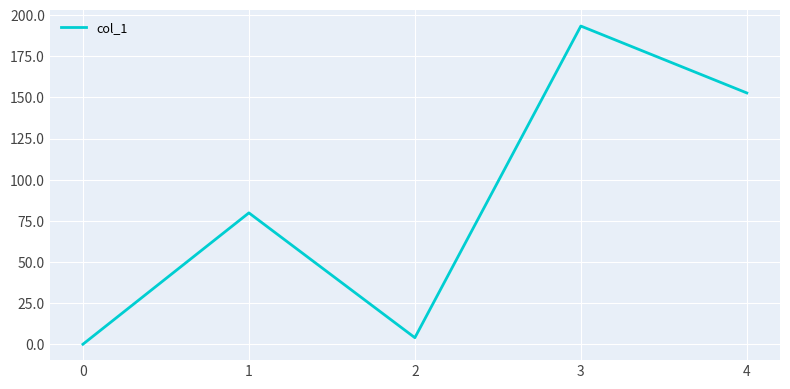

List the labels in order of value, smallest first.

0, 2, 1, 4, 3